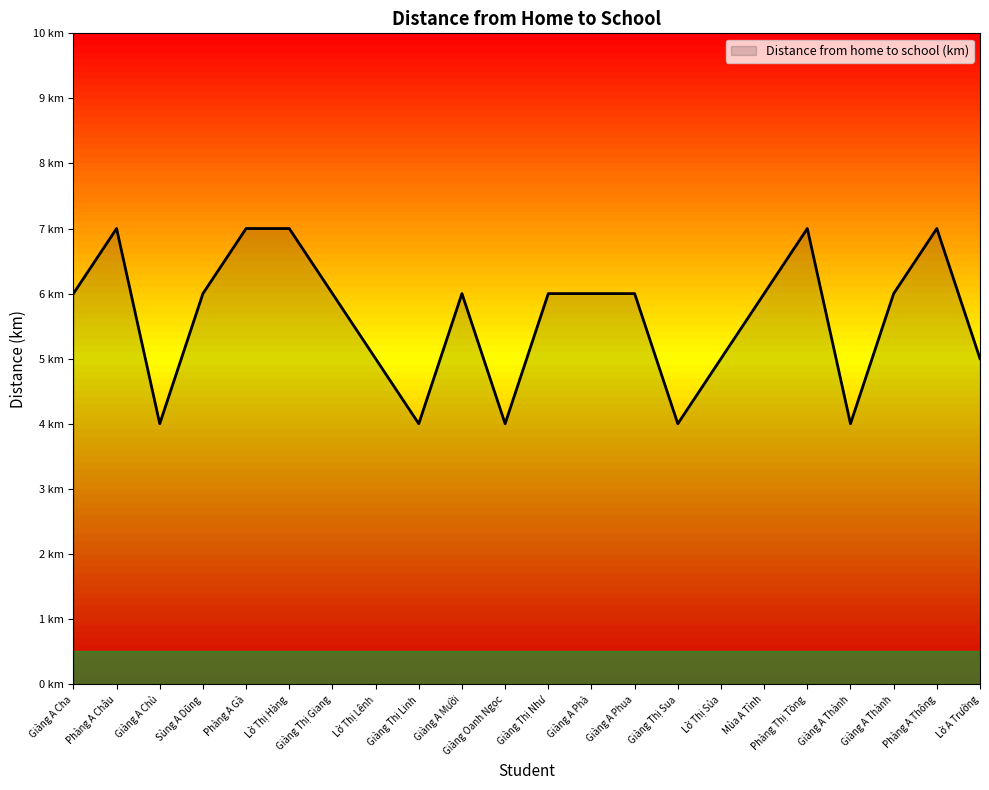

What is the label of the 17th point from the right?

Lờ Thị Hàng